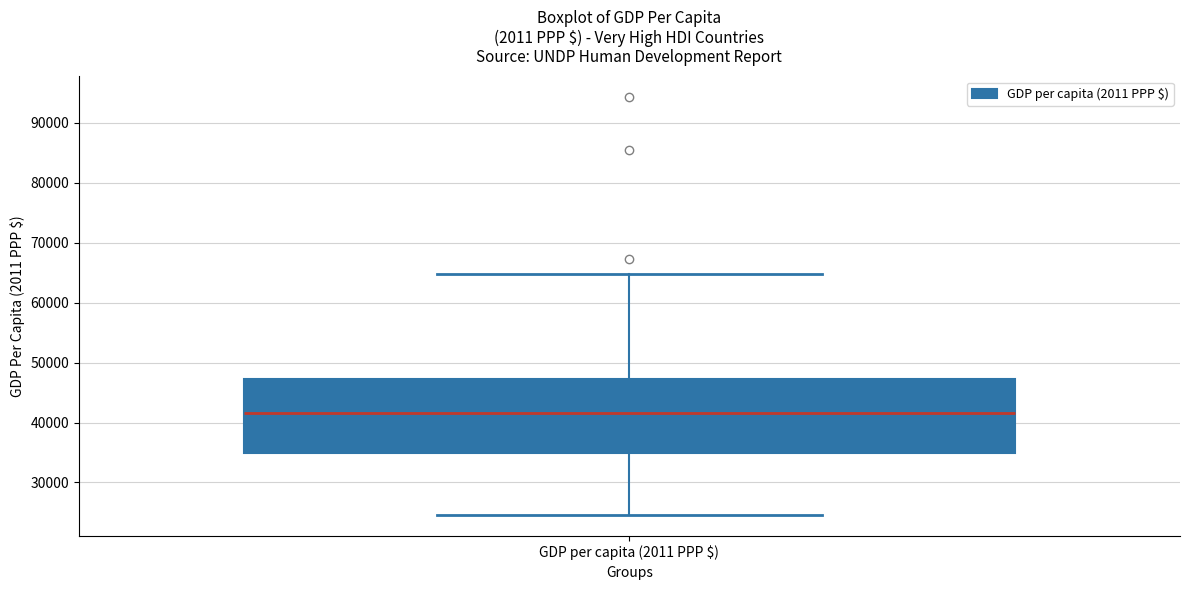

Read this box plot against the y-axis: the position of the median line, the range covered by the box, and the ends of both whiskers. The values are not printed on the chart, so give them approximately, as read against the axis.

median 42000, box 35000 to 47000, whiskers 25000 to 65000